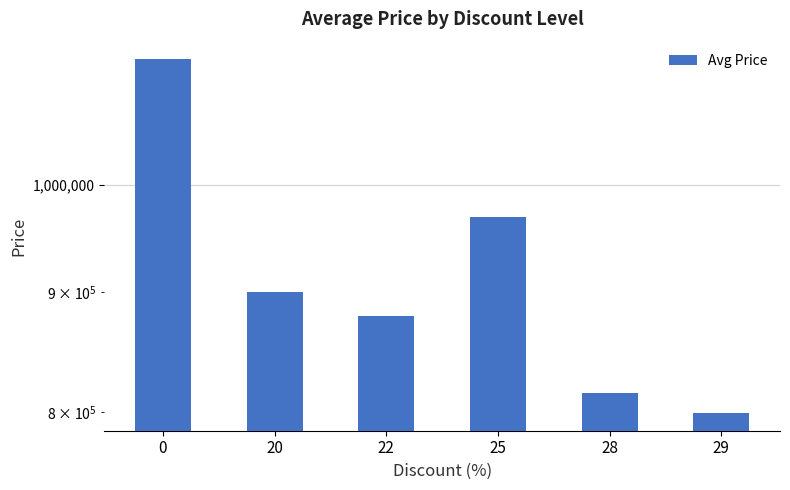

How many bars are there in total?

6